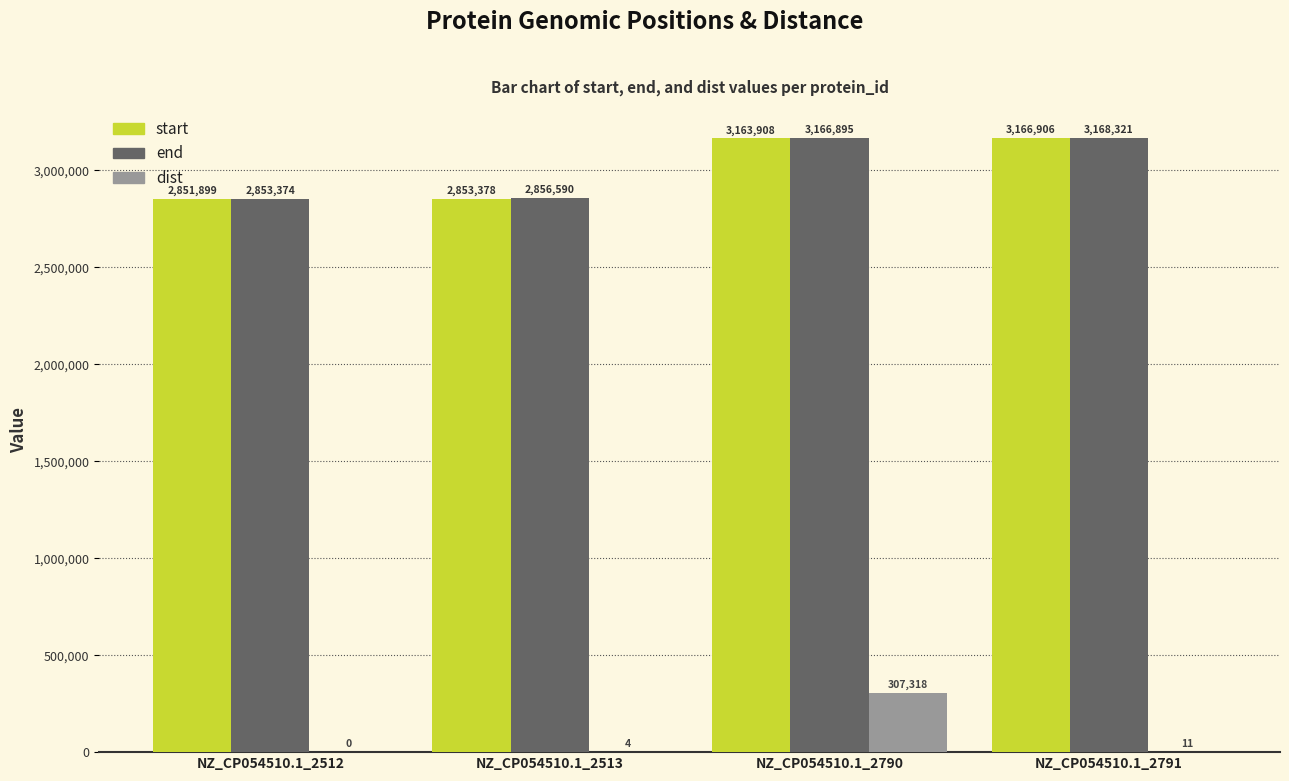

What is the maximum value shown in the chart?

3168321